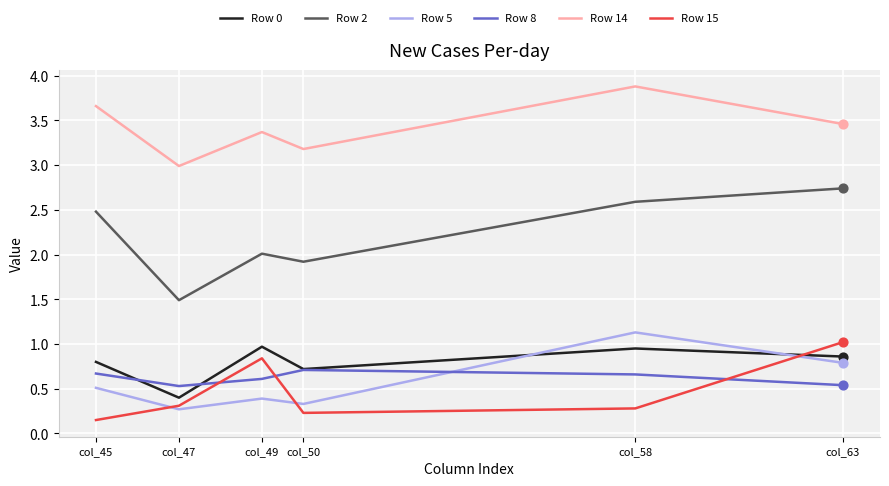

Which series has the largest total across all categories?

Row 14